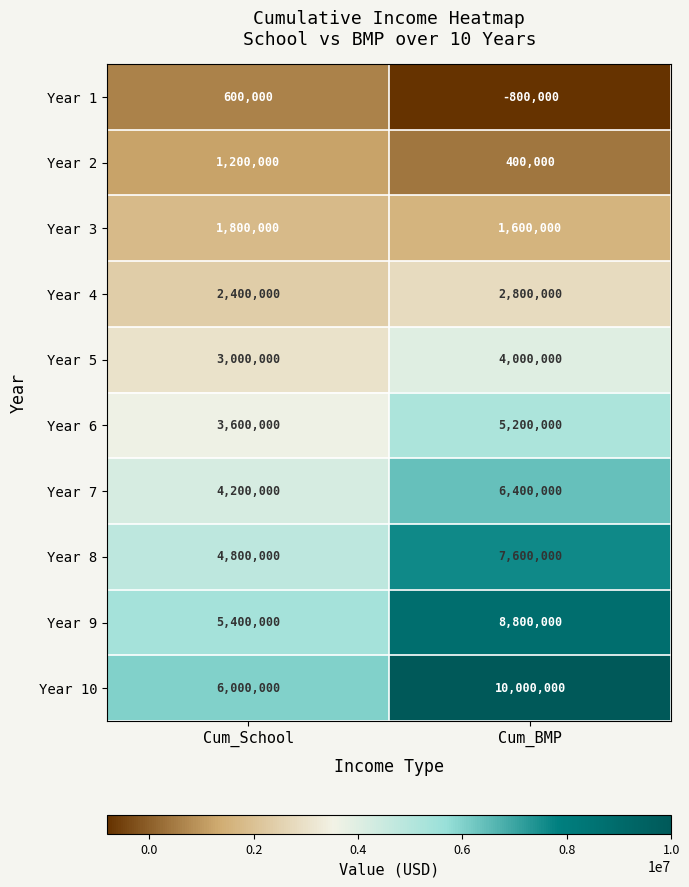

Reading left to right, transcribe all the data shown in this chart.

Year 1: Cum_School=600000	Cum_BMP=-800000
Year 2: Cum_School=1200000	Cum_BMP=400000
Year 3: Cum_School=1800000	Cum_BMP=1600000
Year 4: Cum_School=2400000	Cum_BMP=2800000
Year 5: Cum_School=3000000	Cum_BMP=4000000
Year 6: Cum_School=3600000	Cum_BMP=5200000
Year 7: Cum_School=4200000	Cum_BMP=6400000
Year 8: Cum_School=4800000	Cum_BMP=7600000
Year 9: Cum_School=5400000	Cum_BMP=8800000
Year 10: Cum_School=6000000	Cum_BMP=10000000